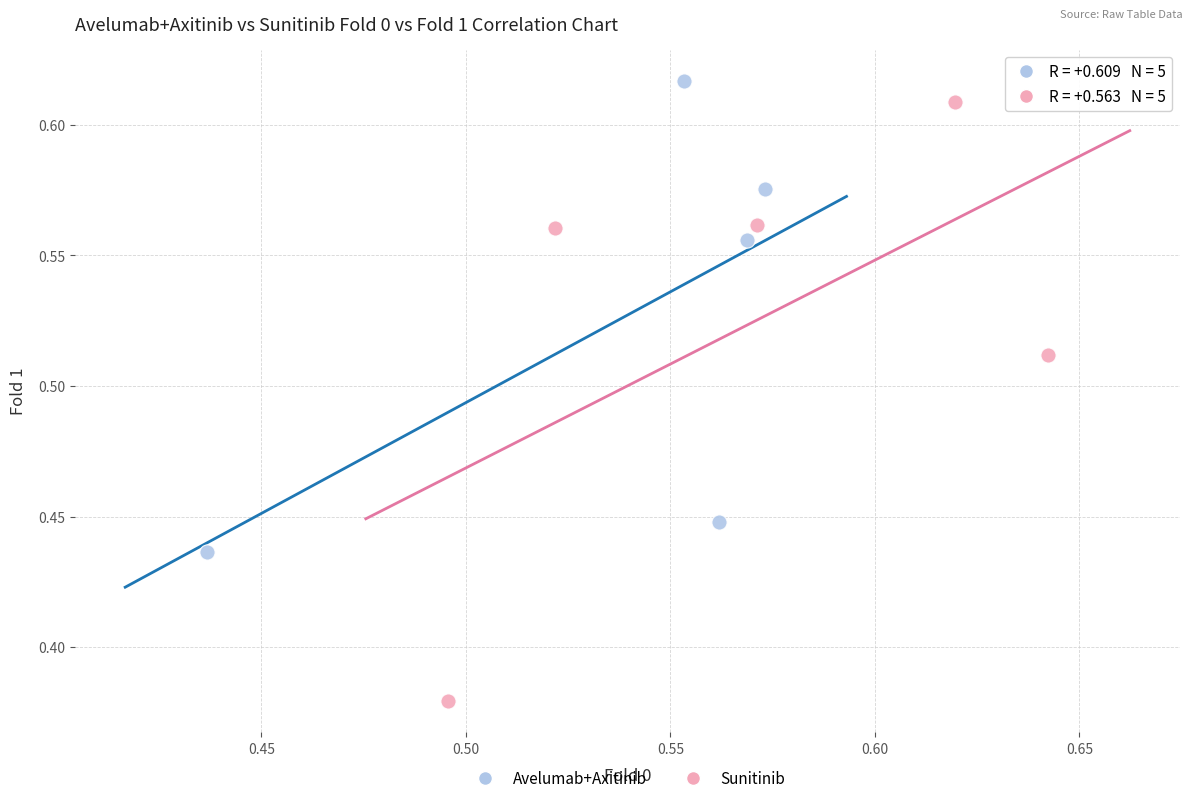

Which series has the widest spread of Y values?

Sunitinib